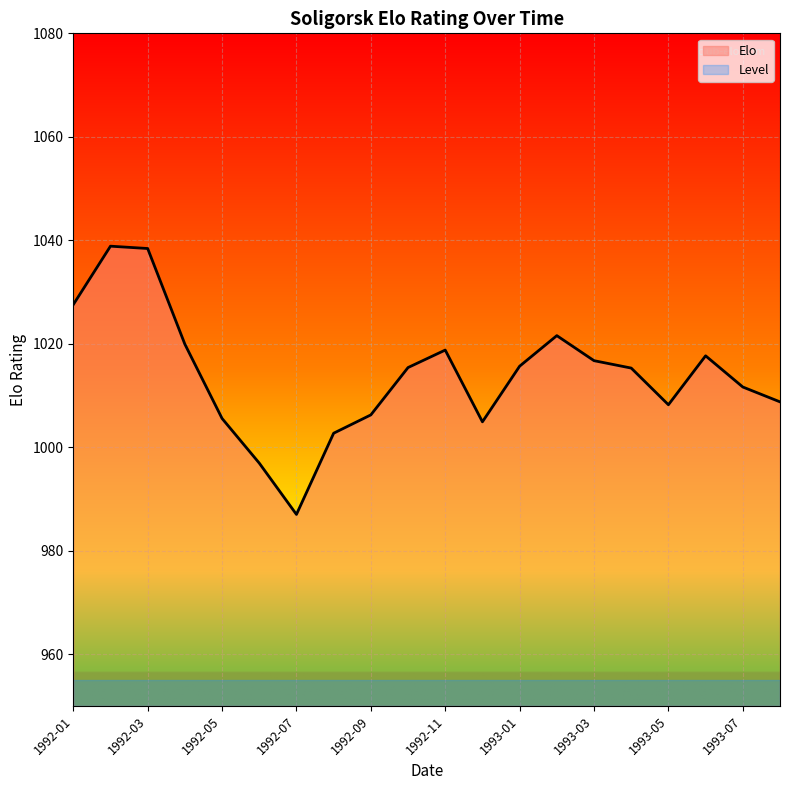

At which category does the data reach its first local valley?

1992-07